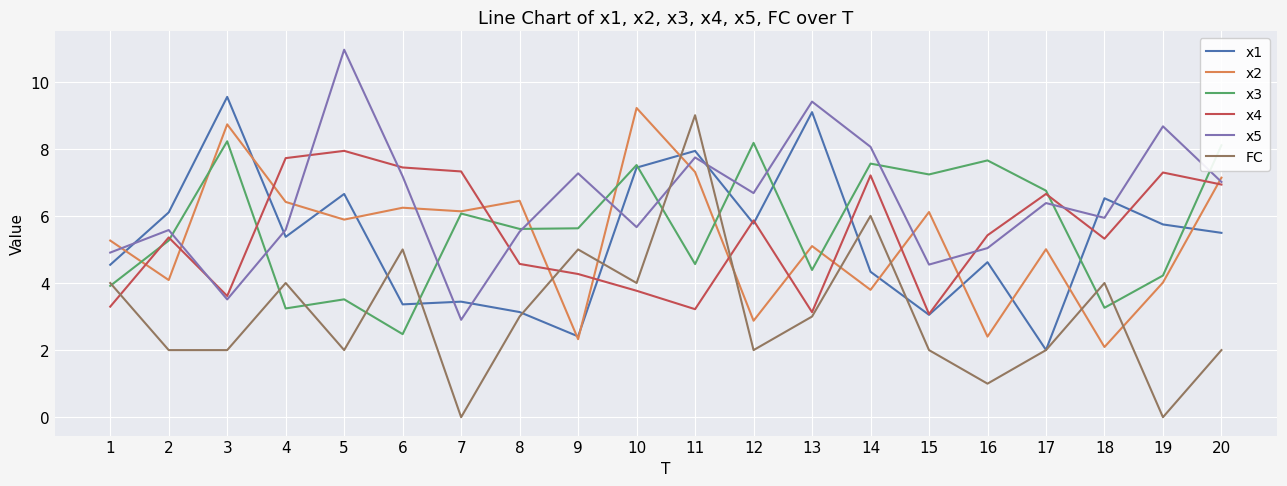

After their last crossing, which series has the higher values: x2 or x1?

x2